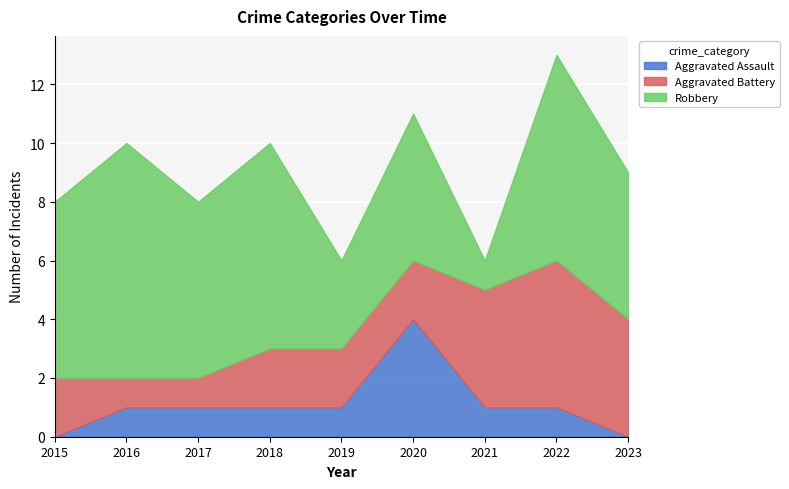

What is the difference between the maximum and minimum values in the Aggravated Assault series?

4